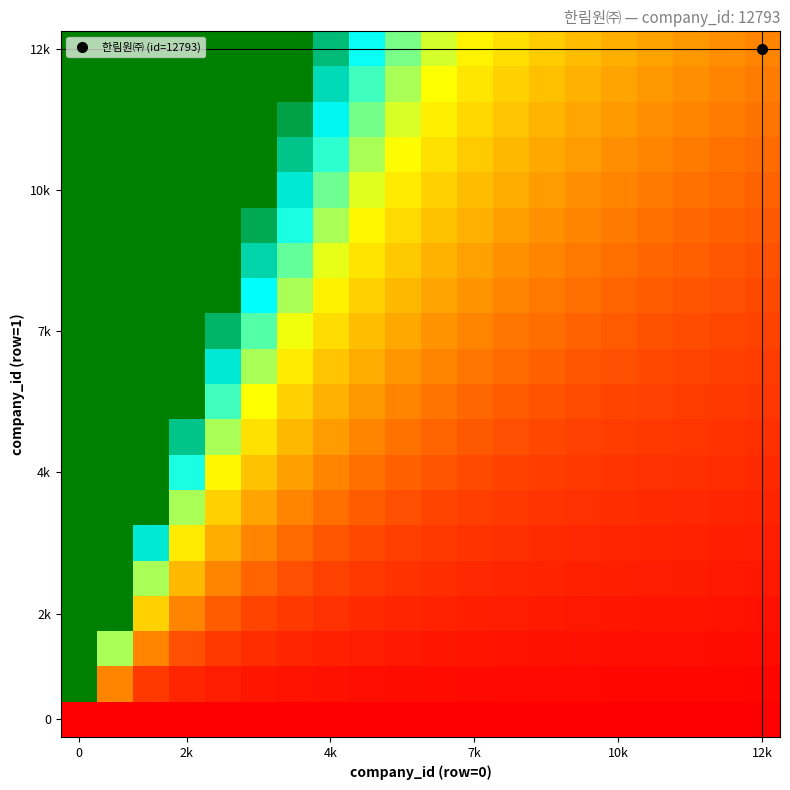

At how many categories does at least one series exceed 1?

19